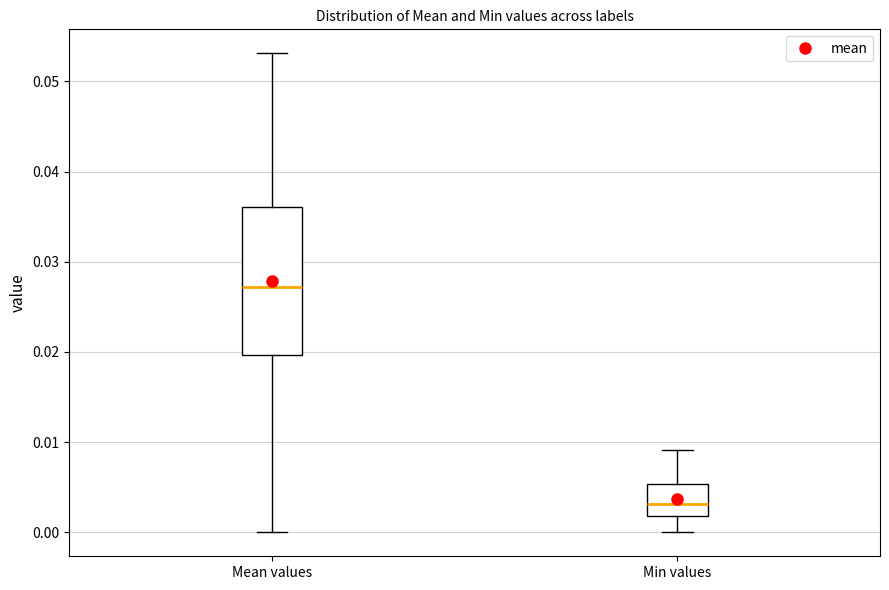

Comparing the boxes themselves (not the whiskers), which one is the tallest?

Mean values